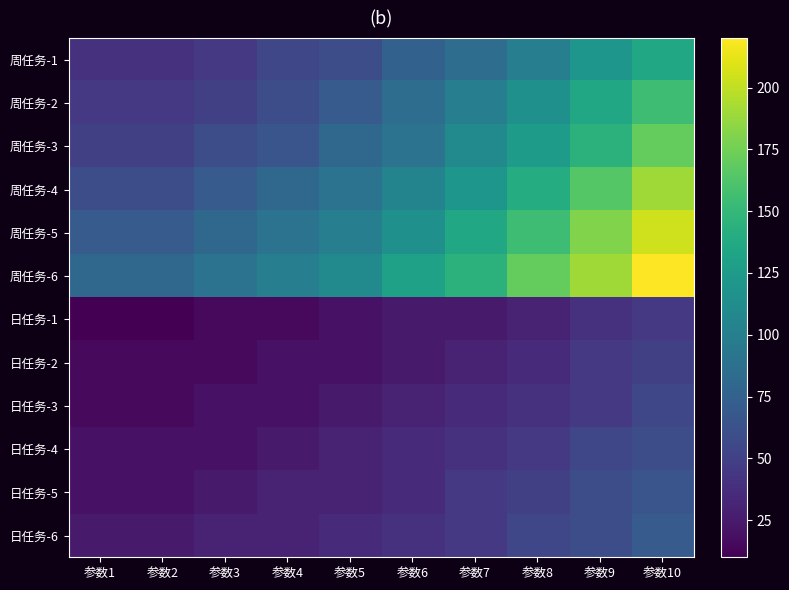

Which series has the largest range (max minus min)?

周任务-6